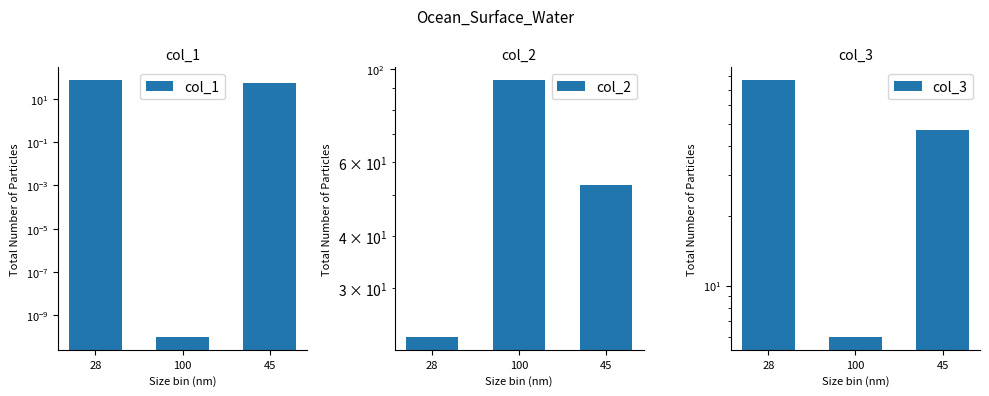

Which category has the highest value in the col_1 series?

28